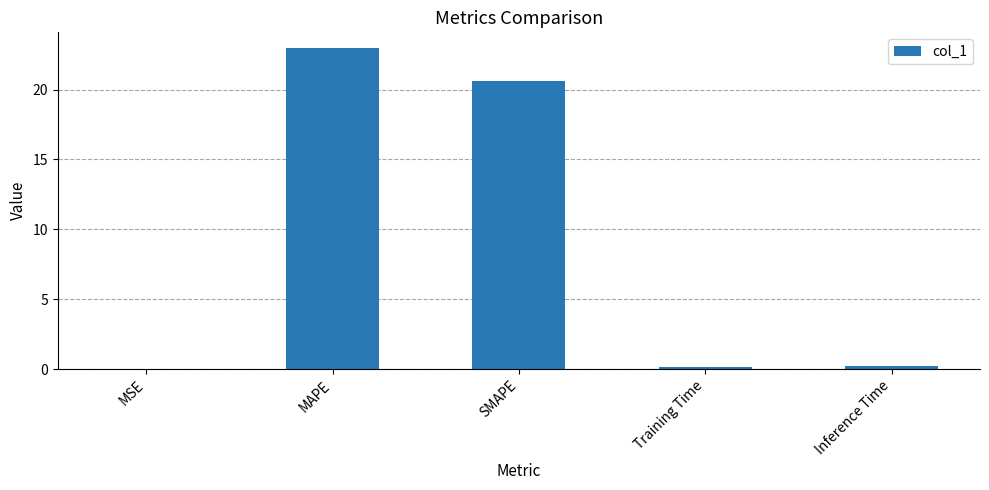

Is it true that the value at MAPE is 22.9?

True